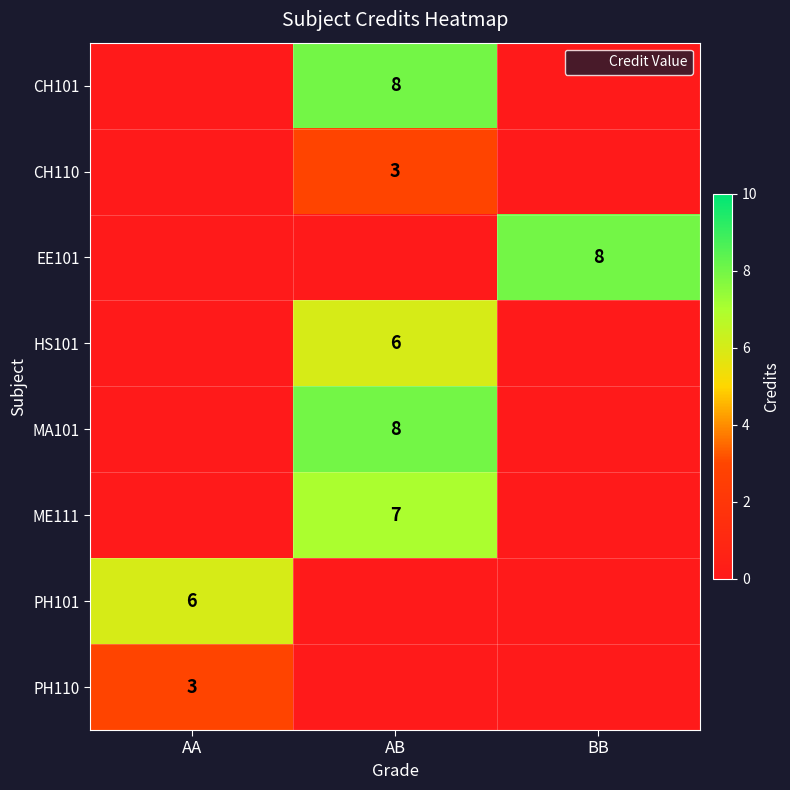

Count the PH101 values in the range 0 to 6.

3